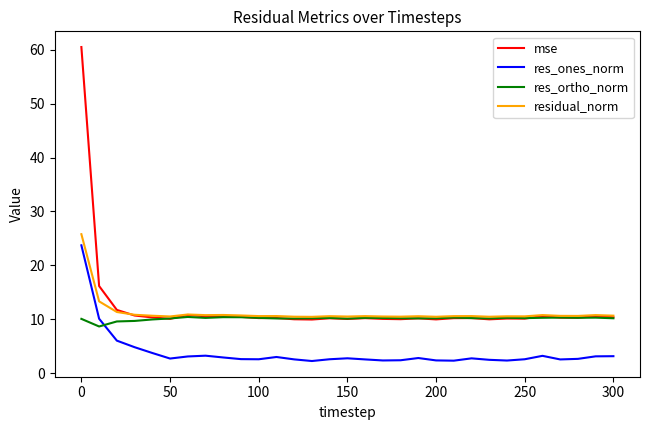

What is the highest value of the res_ones_norm series?

23.7